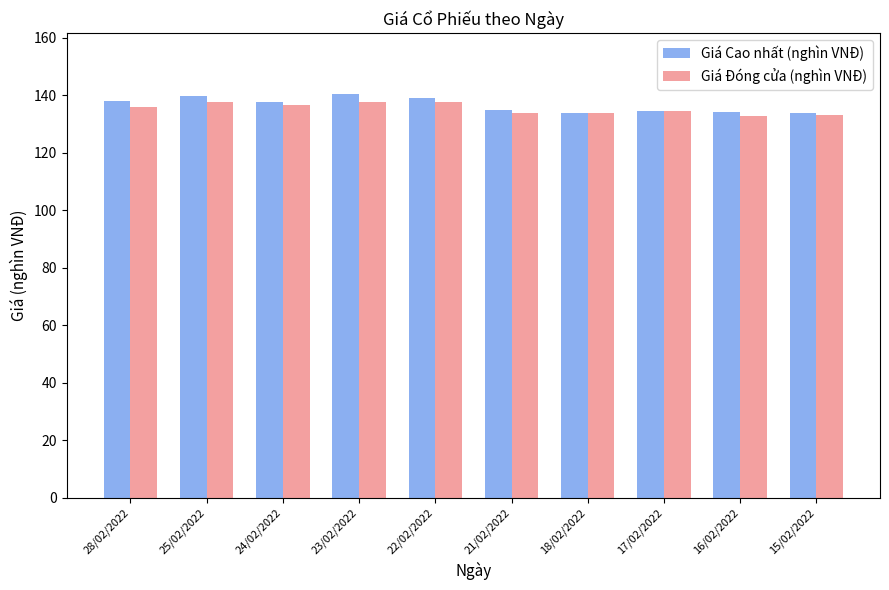

What is the maximum value for Giá Đóng cửa (nghìn VNĐ)?

137.8